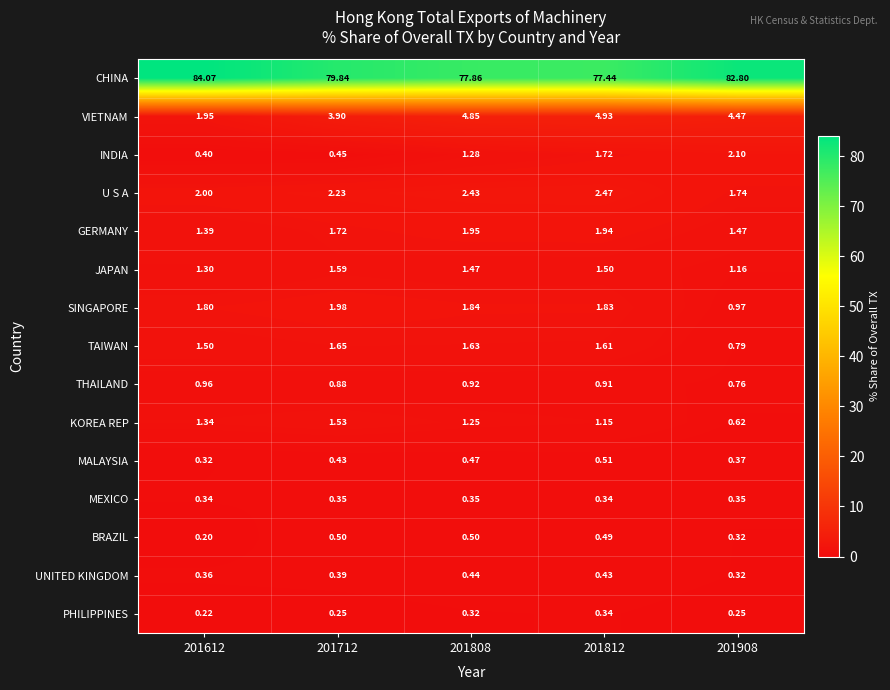

Which label corresponds to the smallest value in the chart?

201612